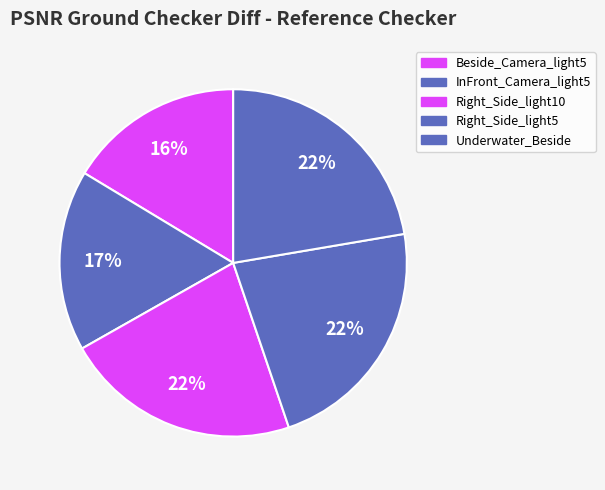

Do Beside_Camera_light5 and InFront_Camera_light5 together represent more than half of the pie?

No